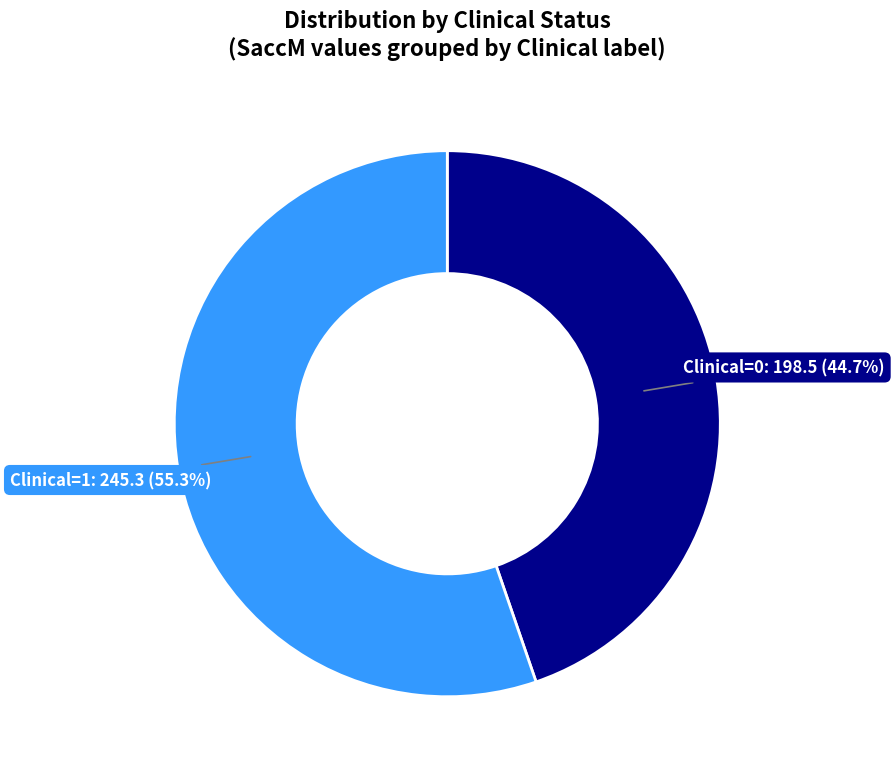

Is there a majority slice in this chart?

Yes